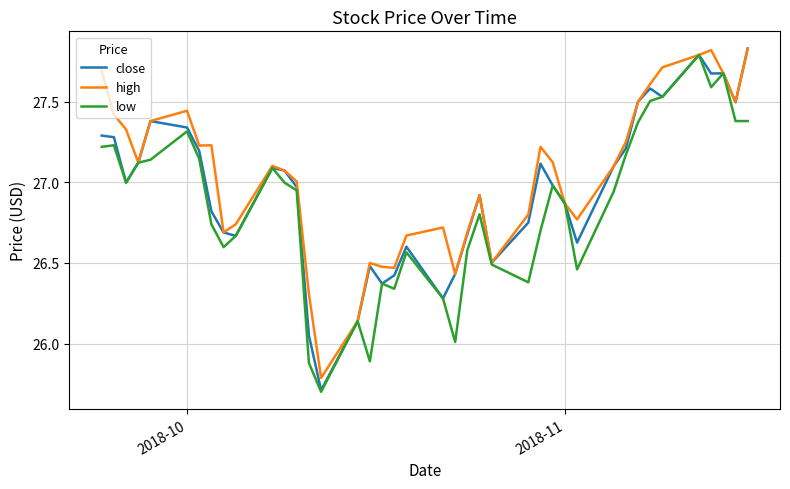

What is the lowest value of the low series?

25.7